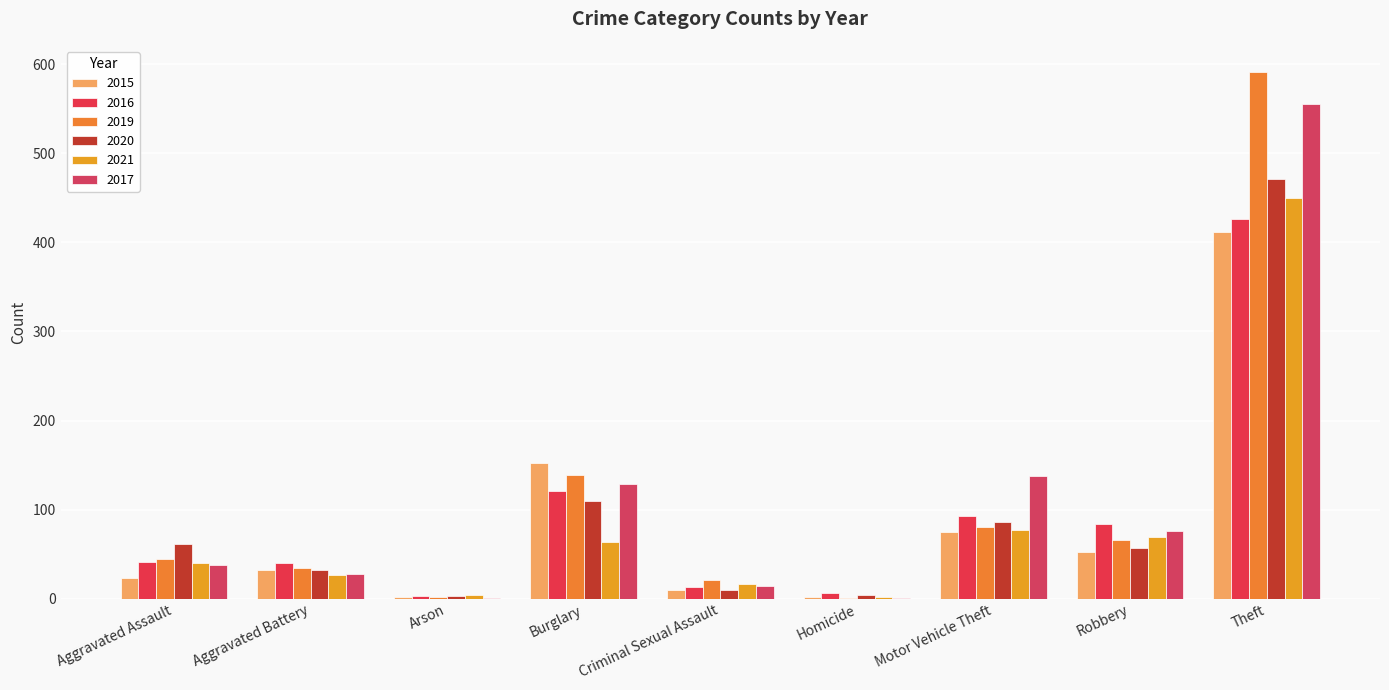

Reading left to right, transcribe all the data shown in this chart.

2015: 23	32	2	152	10	2	75	52	412
2016: 41	40	3	121	13	6	93	84	426
2019: 44	34	2	139	21	1	81	66	591
2020: 61	32	3	110	10	4	86	57	471
2021: 40	27	4	64	16	2	77	69	450
2017: 38	28	1	129	14	1	138	76	555